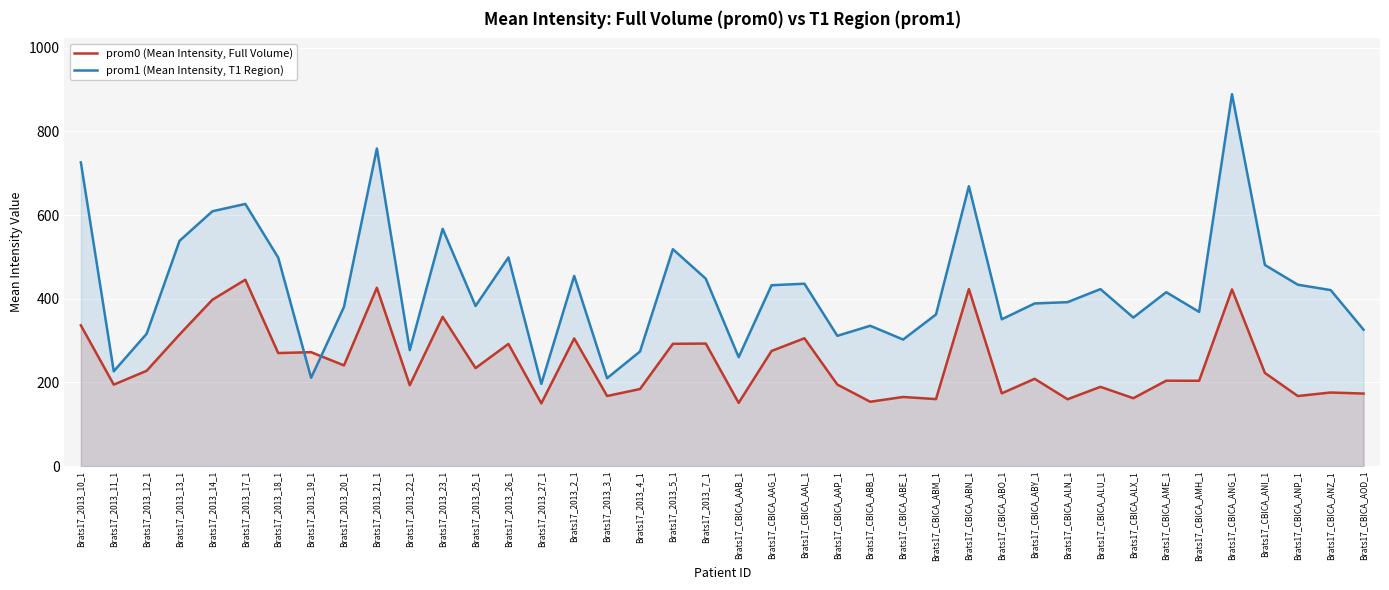

The prom0 (Mean Intensity, Full Volume) series shows 189.6 at Brats17_CBICA_ALU_1. True or false?

True